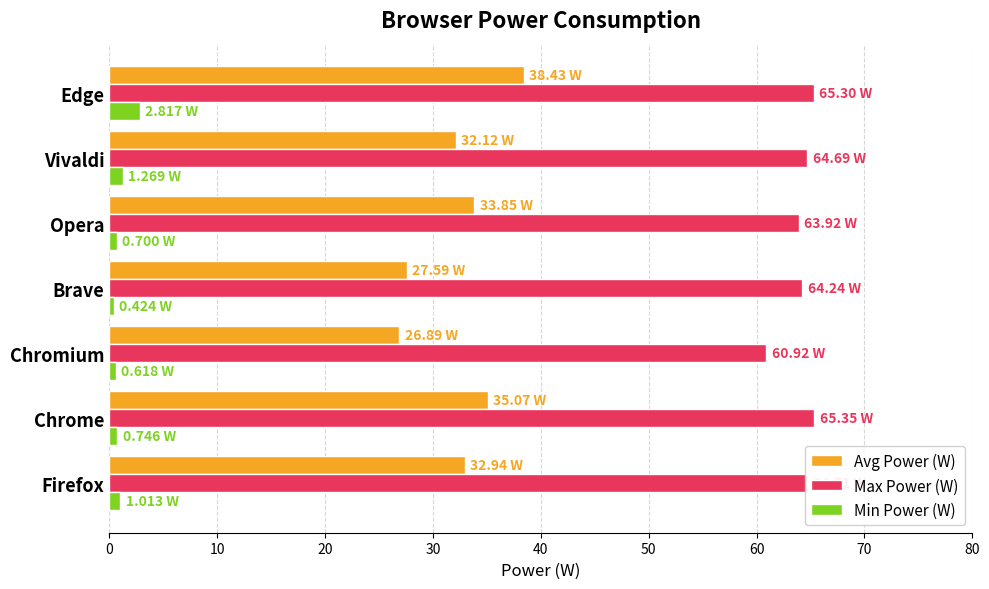

At which label does Avg Power (W) reach its peak?

Edge